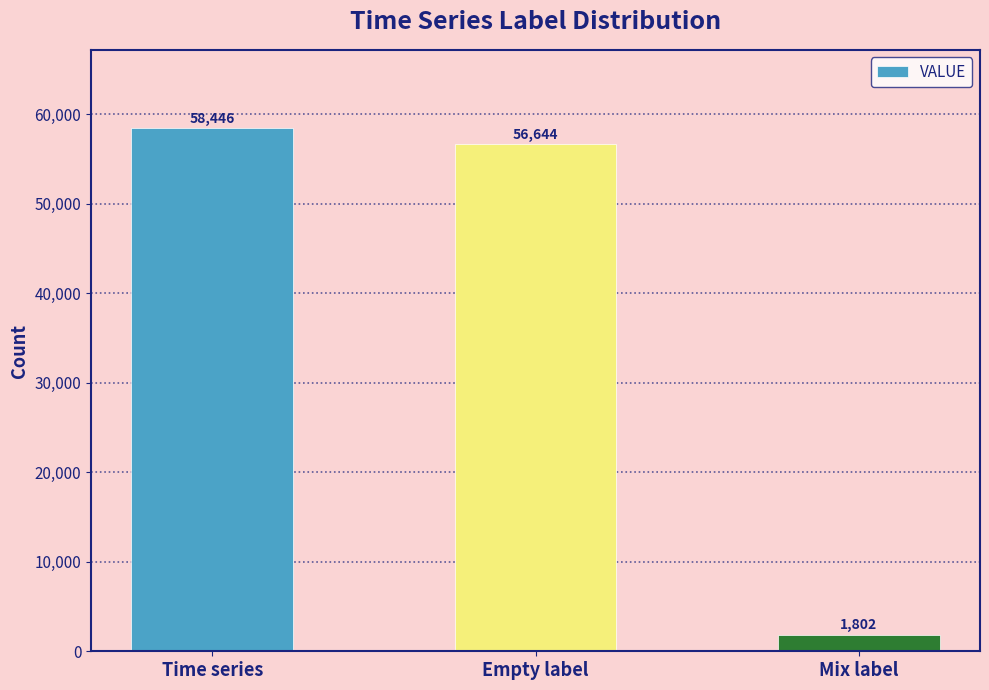

Reading right to left, extract all data points from this chart.

1802	56644	58446